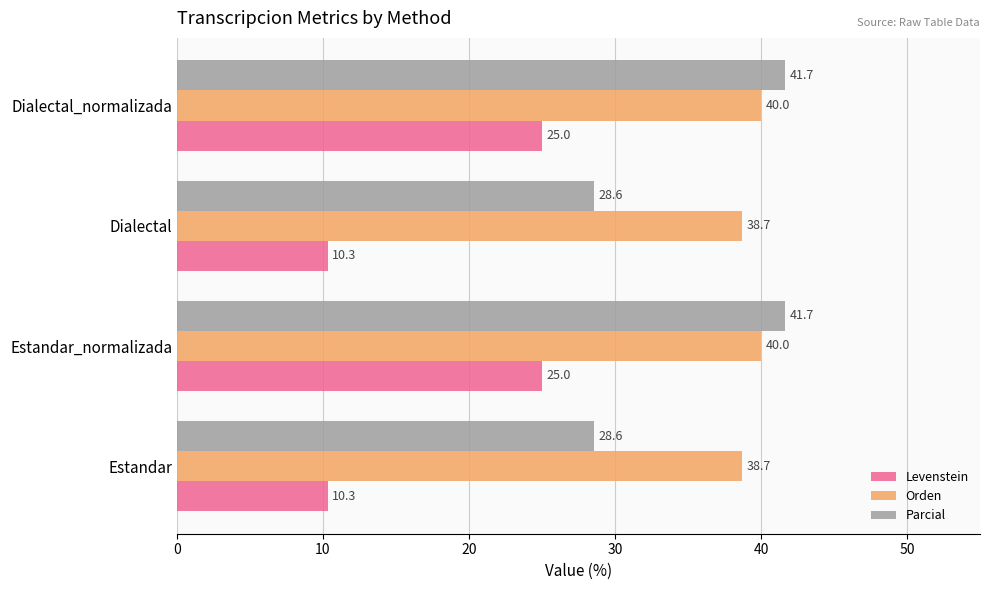

Is it true that Levenstein equals 7.2 at Estandar?

False